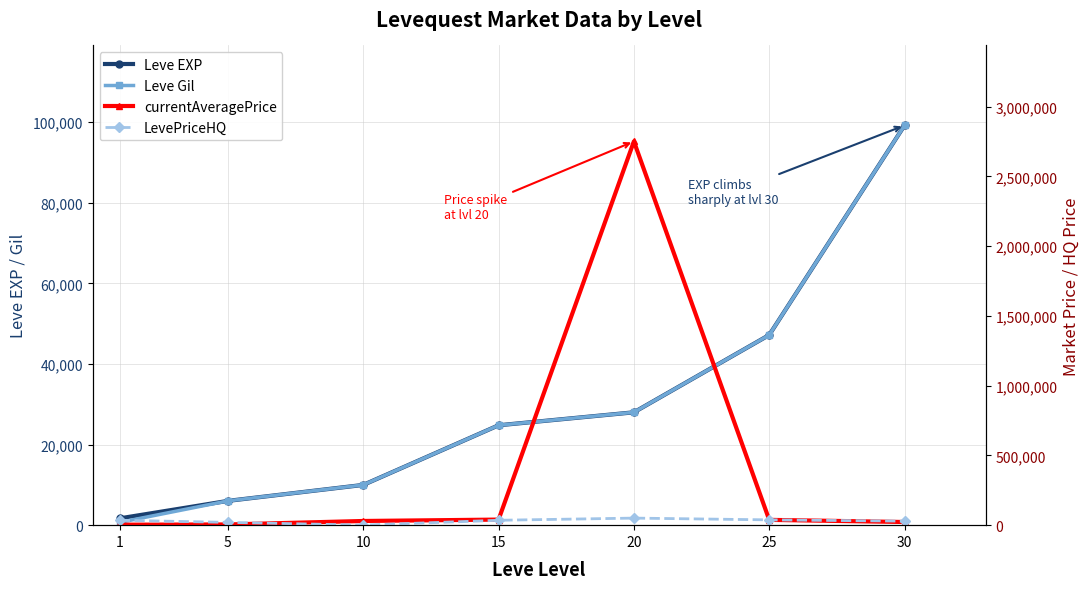

Between which two adjacent categories do LevePriceHQ and currentAveragePrice first intersect?

5 and 10